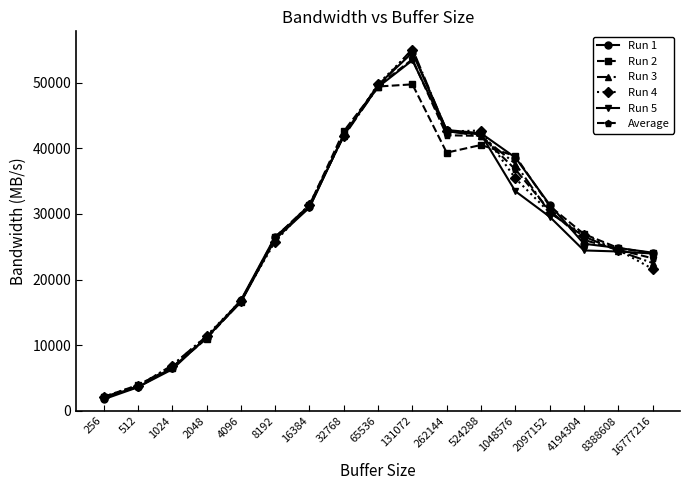

How many values in the Run 5 series exceed 26145?

9